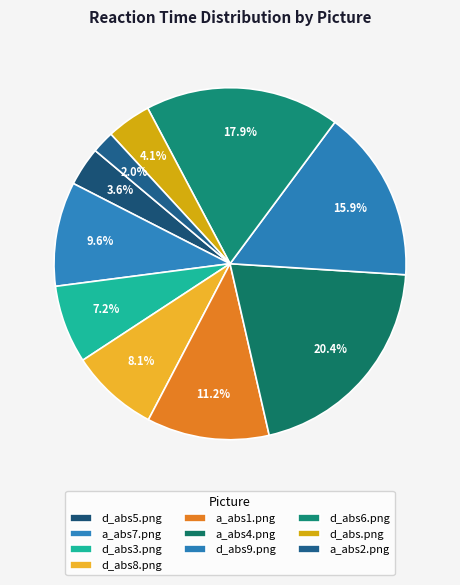

Combined, what portion of the pie is d_abs9.png and a_abs4.png?

36.3%